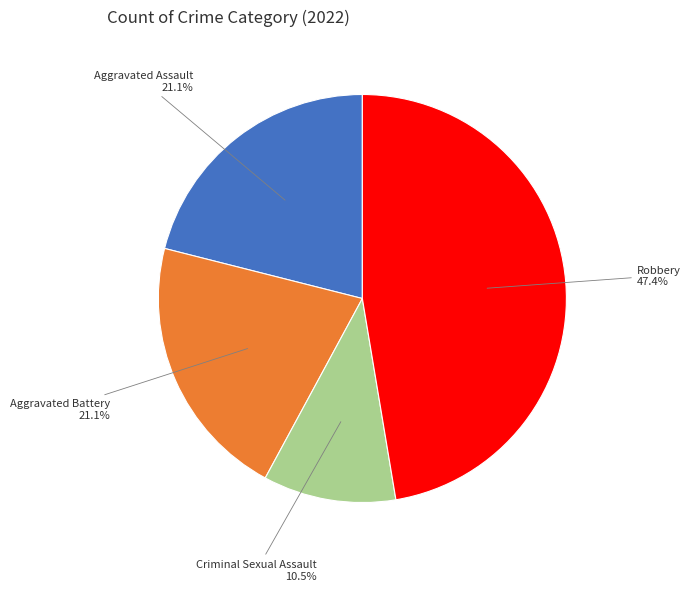

Does any single category account for the majority?

No